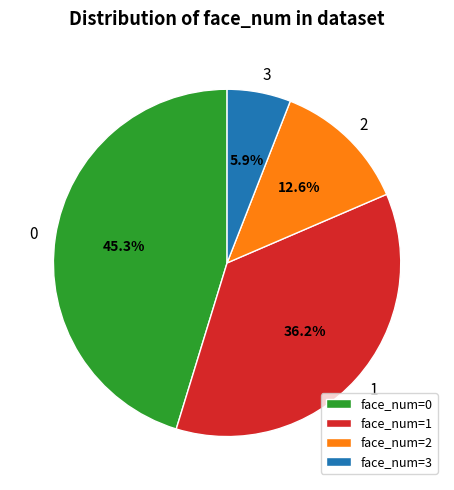

Which category has the smallest portion of the pie?

3